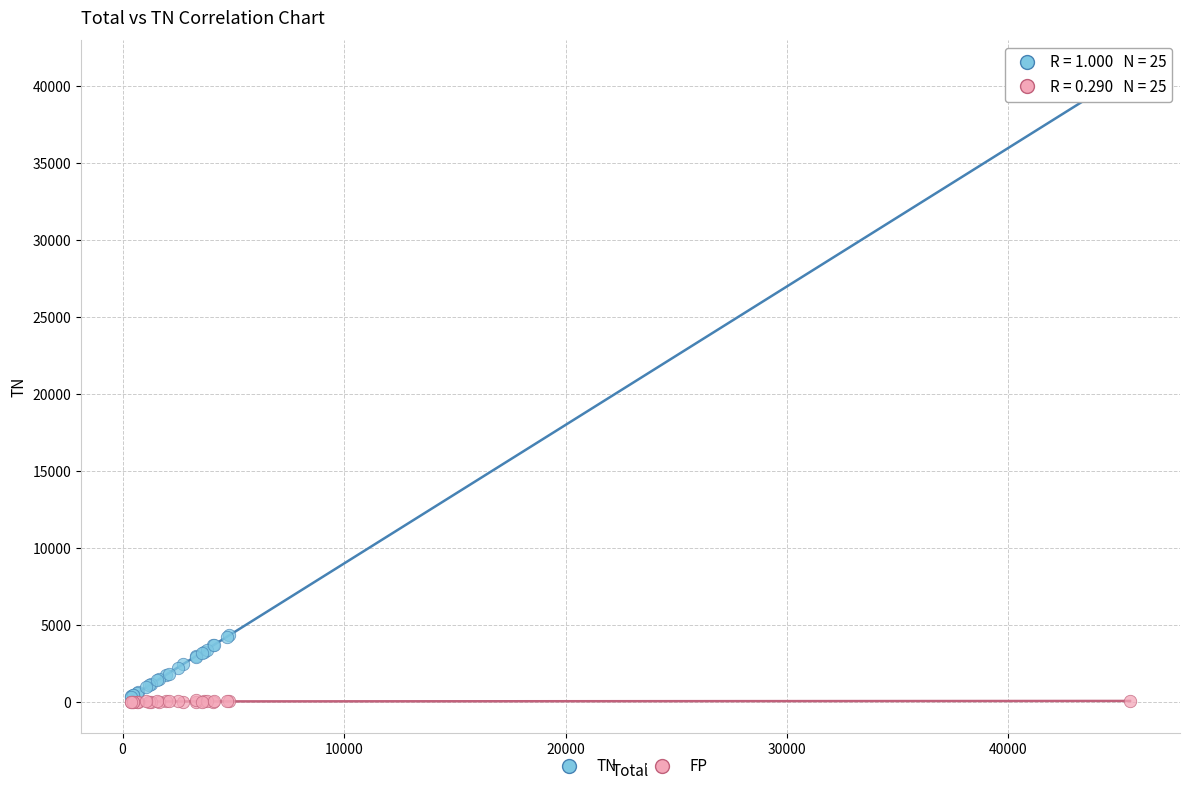

What are all the series names shown in the legend?

TN, FP